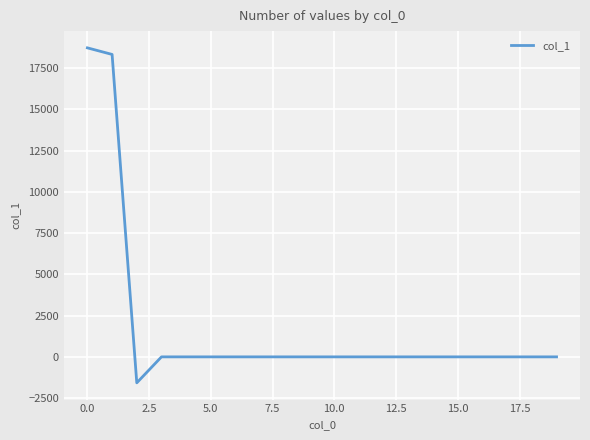

What is the difference between the maximum and minimum values?

20307.7